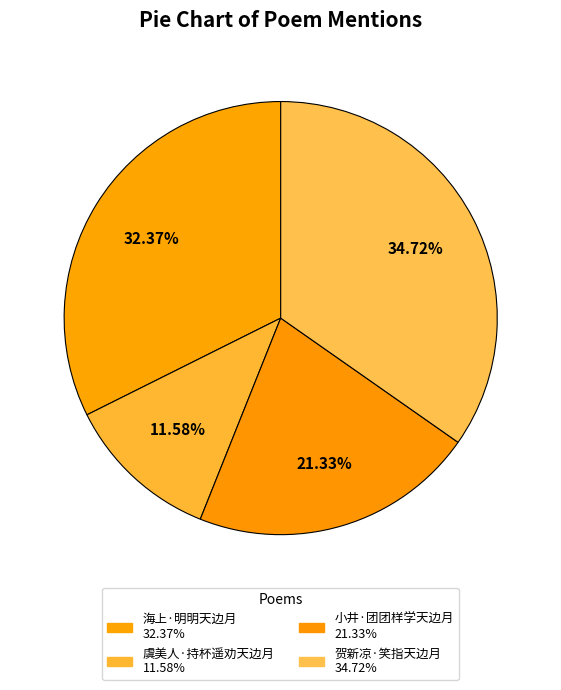

How many slices are in this pie chart?

4